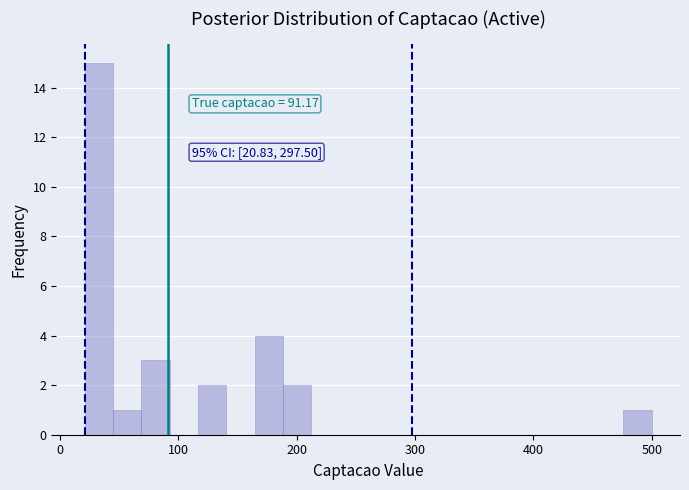

Around what value on the x-axis is the tallest bar? Give the approximate position of its centre, as read against the axis.

30